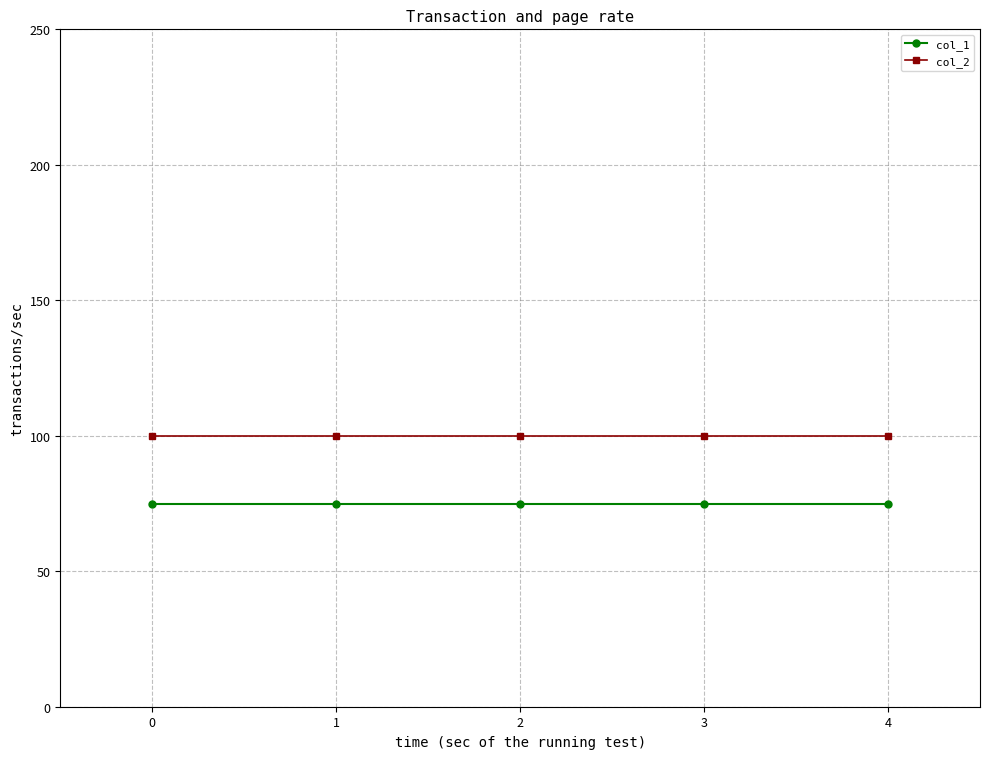

What is the value of the col_2 point at the 5th from the left?

100